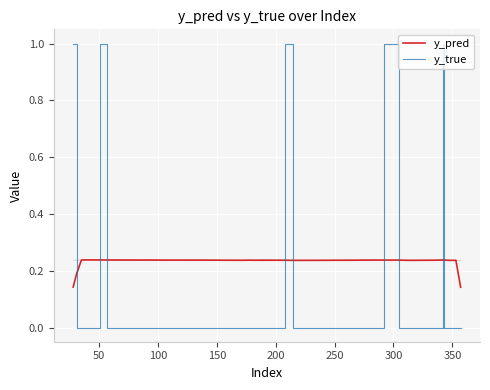

Where is y_true nearest to the value 0?

50